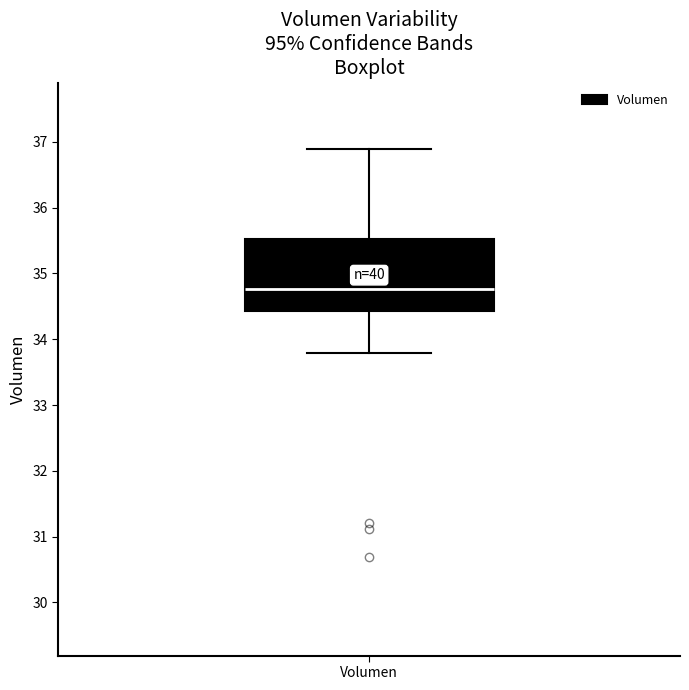

Where does the median line of the box for Volumen sit on the y-axis? The values are not printed on the chart, so give them approximately, as read against the axis.

34.8